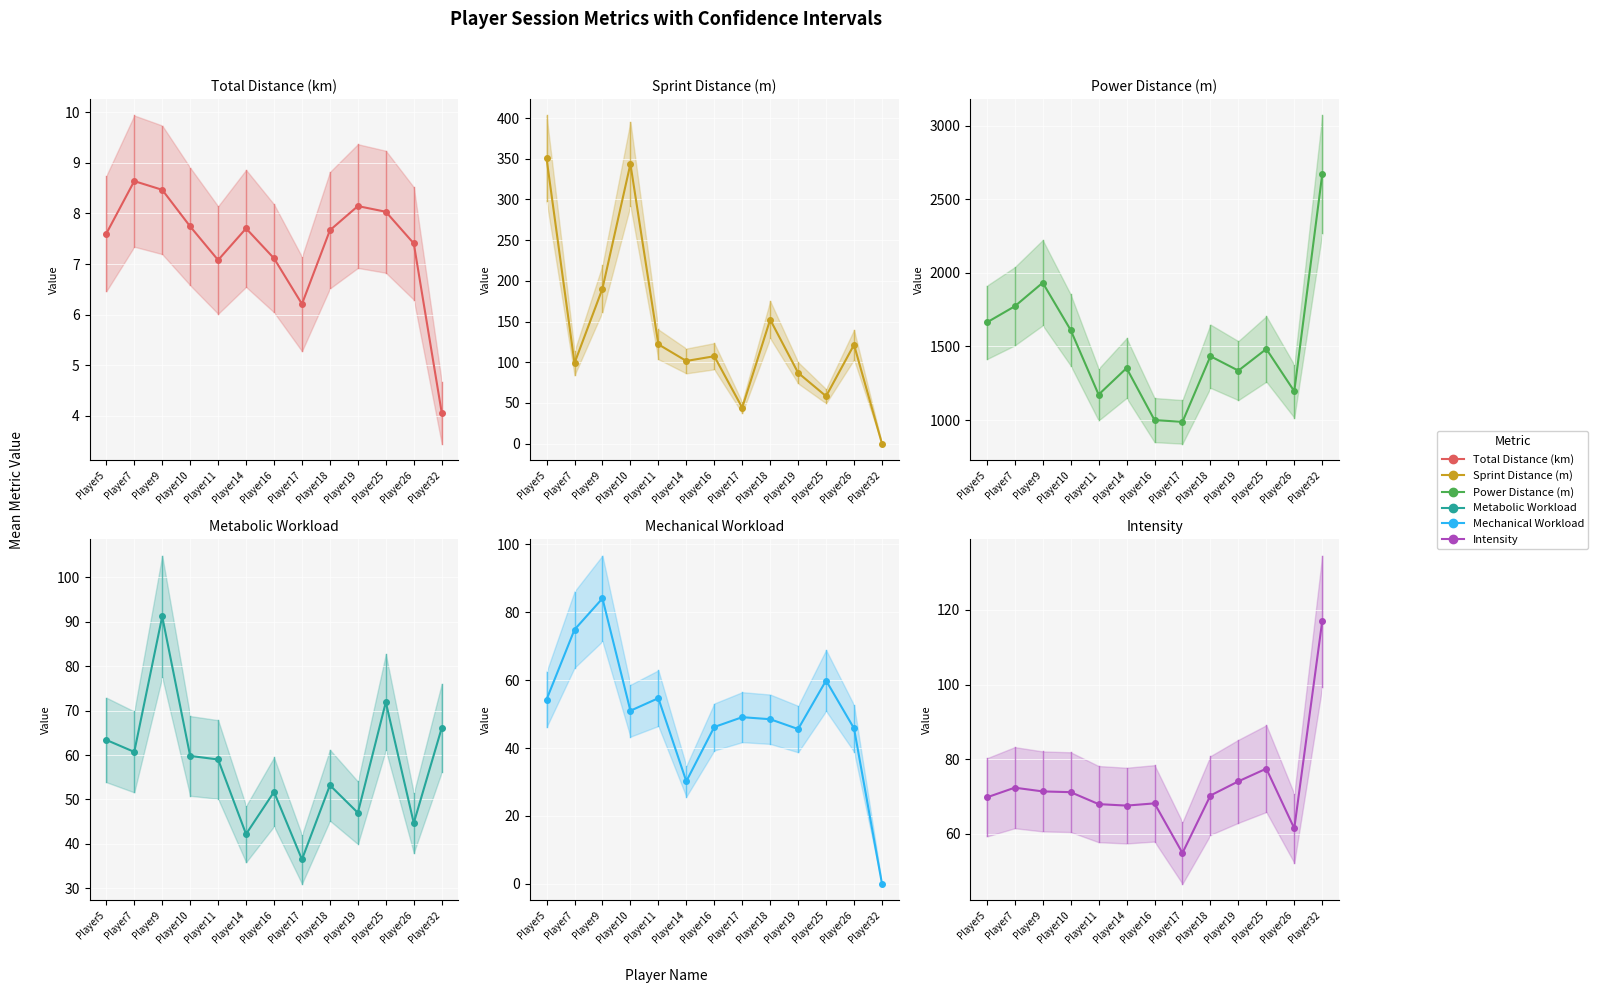

What is the spread (max minus min) of values at Player5?

1655.1